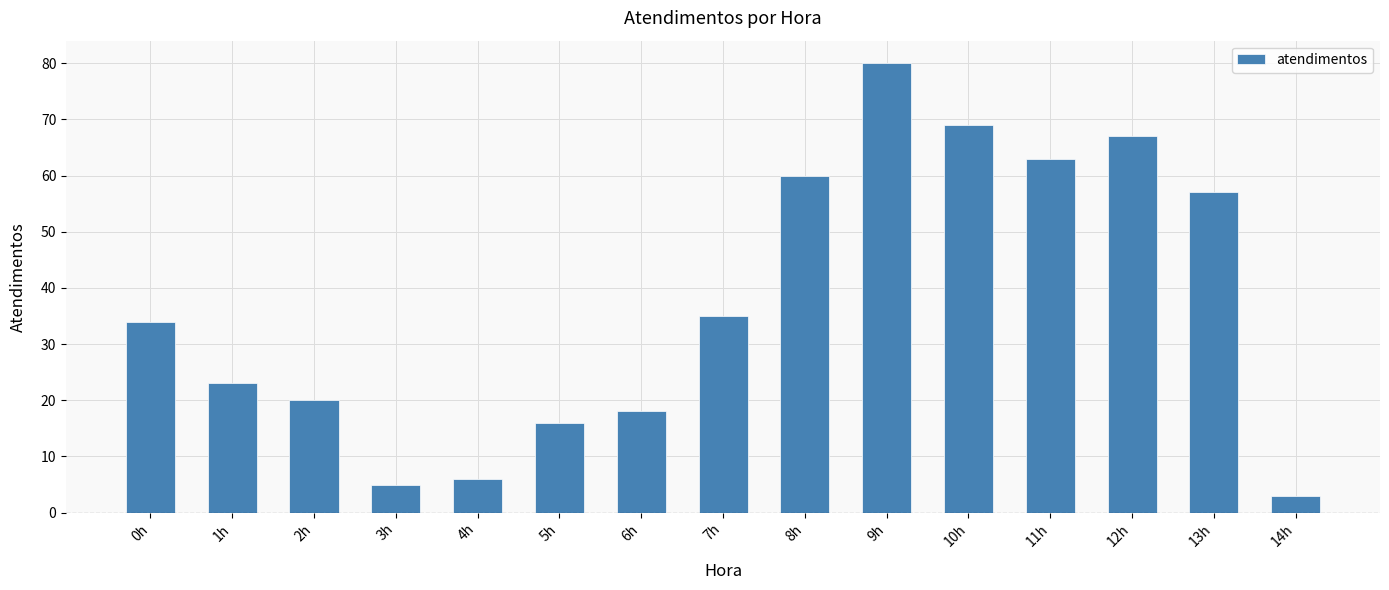

What is the ratio of the value at 14h to the value at 7h?

0.1